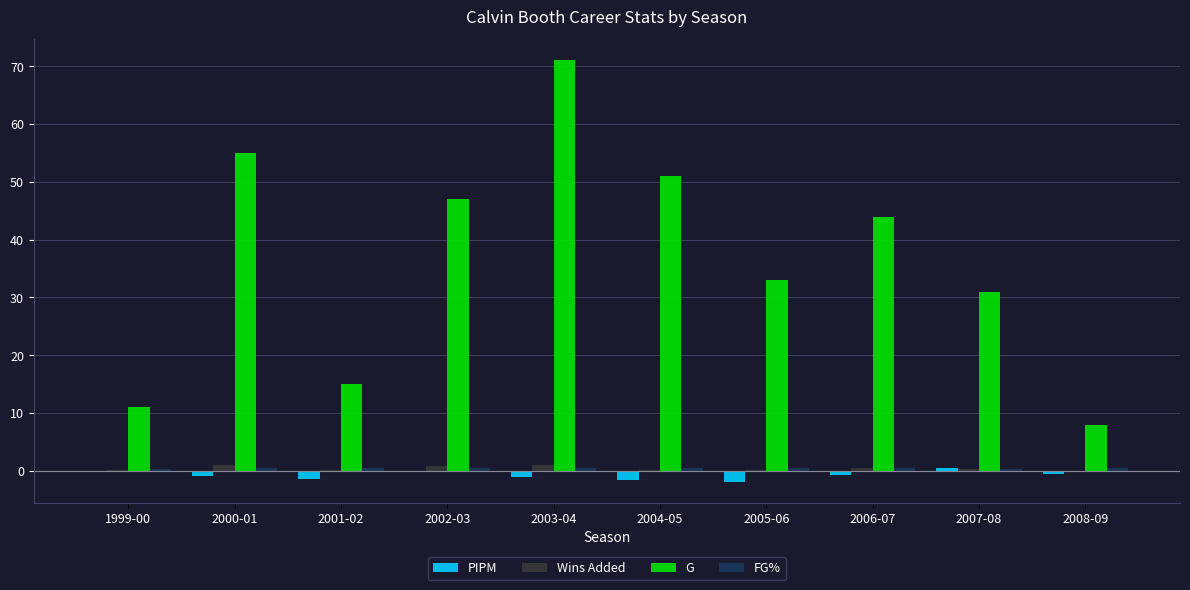

What is the sum of all PIPM values?

-8.0